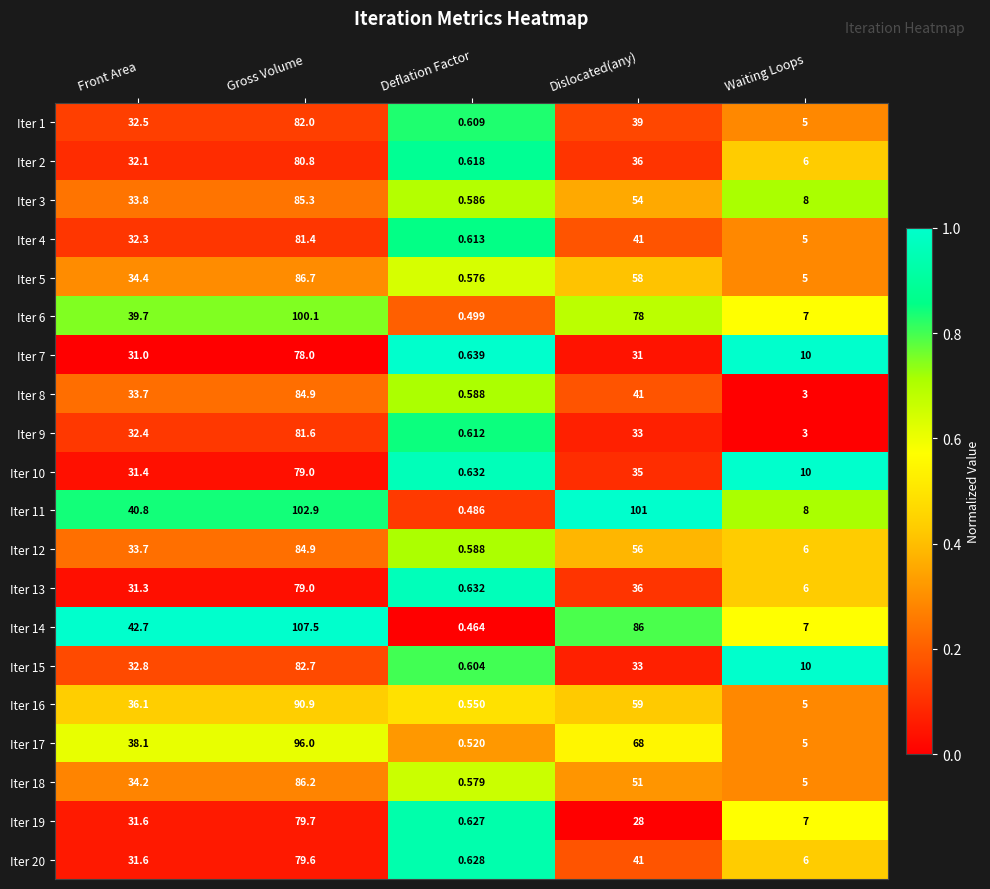

What is the total value across all series at Waiting Loops?

127.0